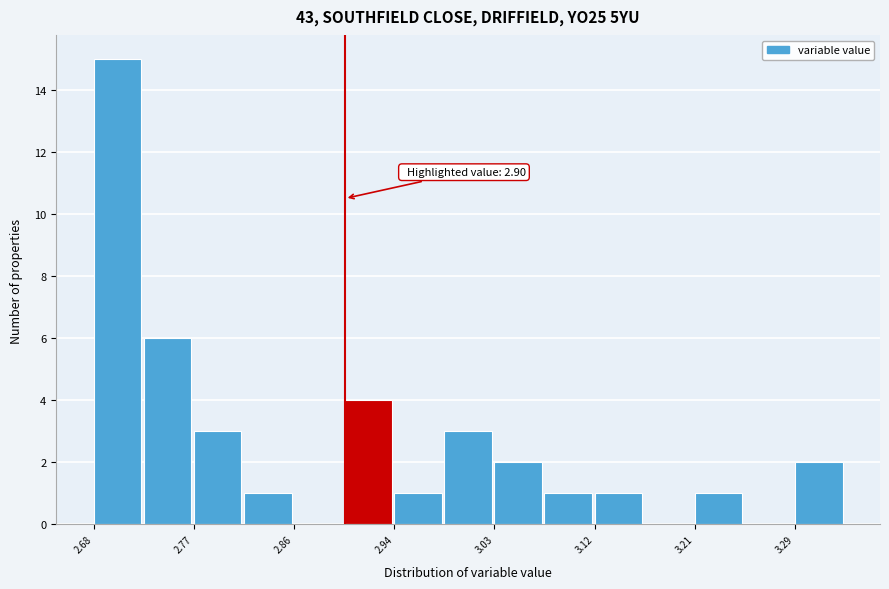

Which range on the x-axis has the tallest bar?

2.68 to 2.72